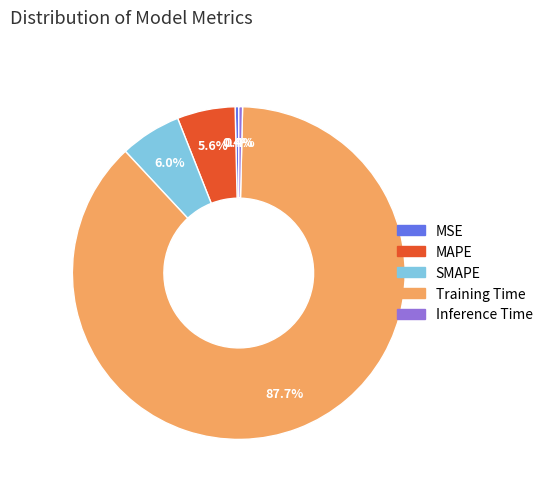

How much of the chart is everything except MSE?

99.6%